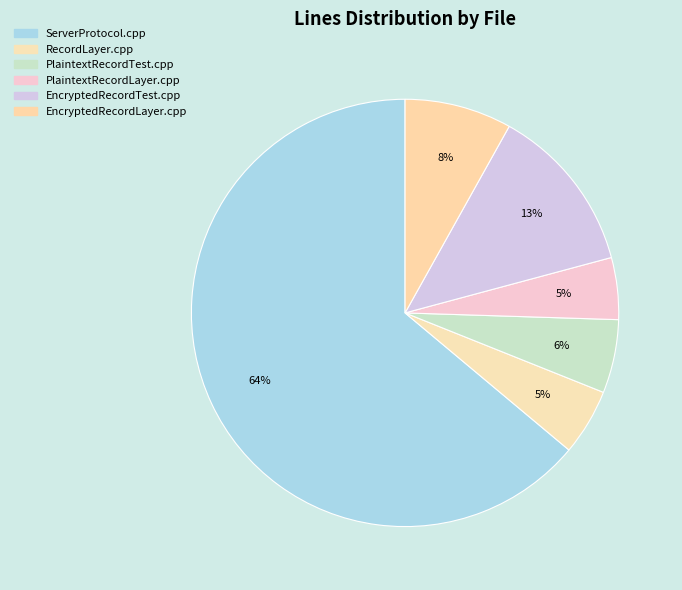

To the nearest percent, what is the combined percentage of EncryptedRecordTest.cpp and PlaintextRecordTest.cpp?

18%